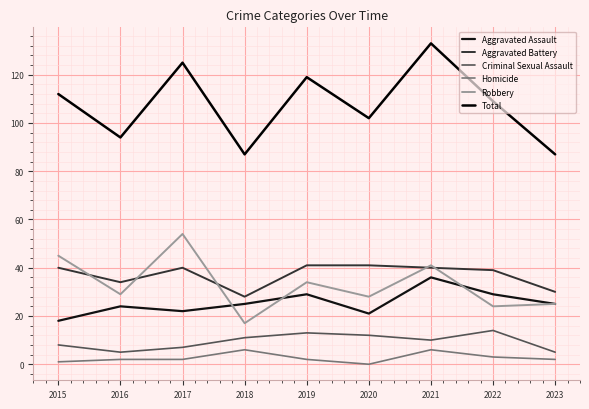

Which series has the largest total across all categories?

Total